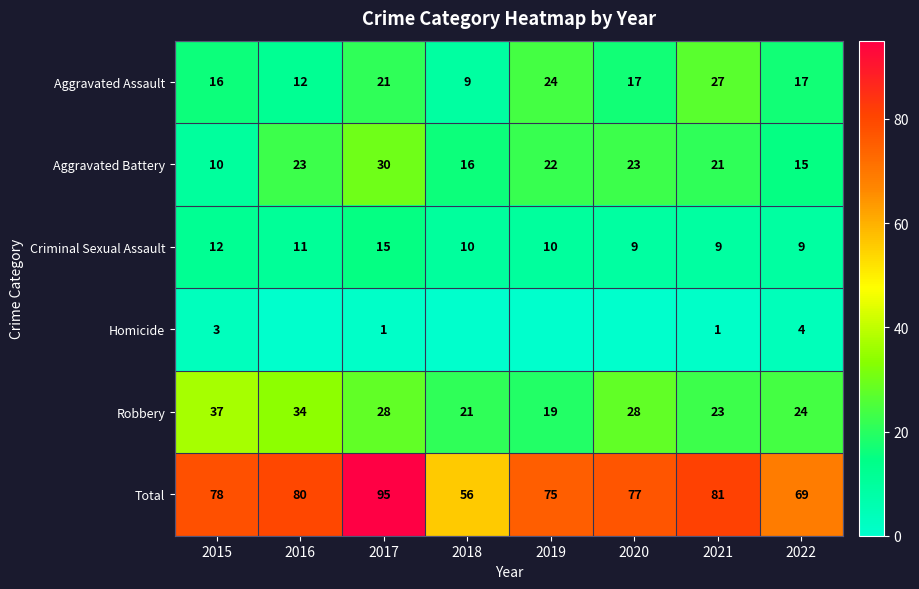

Rank the series at 2021 from highest to lowest value.

Total, Aggravated Assault, Robbery, Aggravated Battery, Criminal Sexual Assault, Homicide